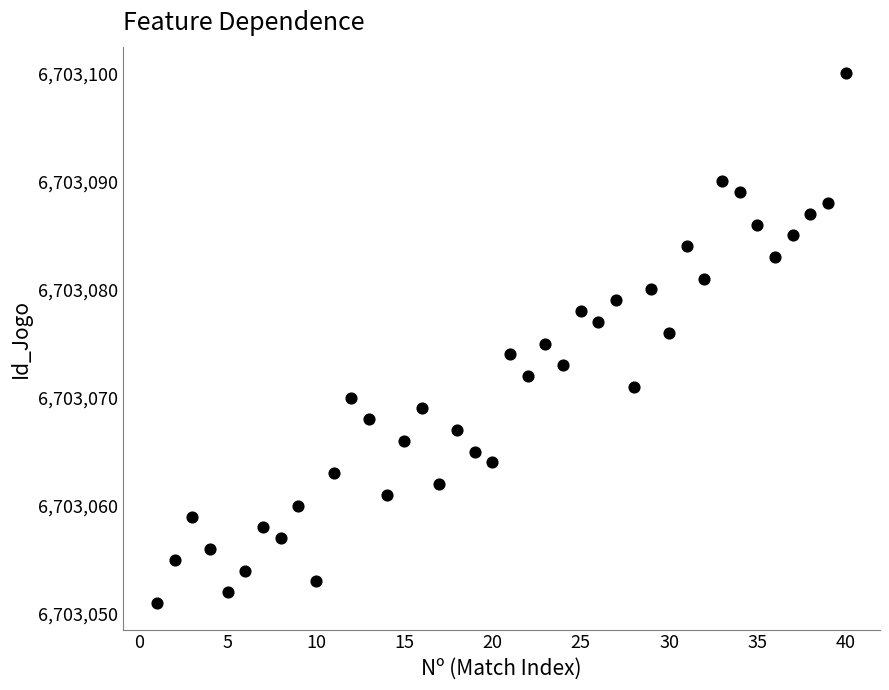

What is the range of Y values (max minus min)?

49